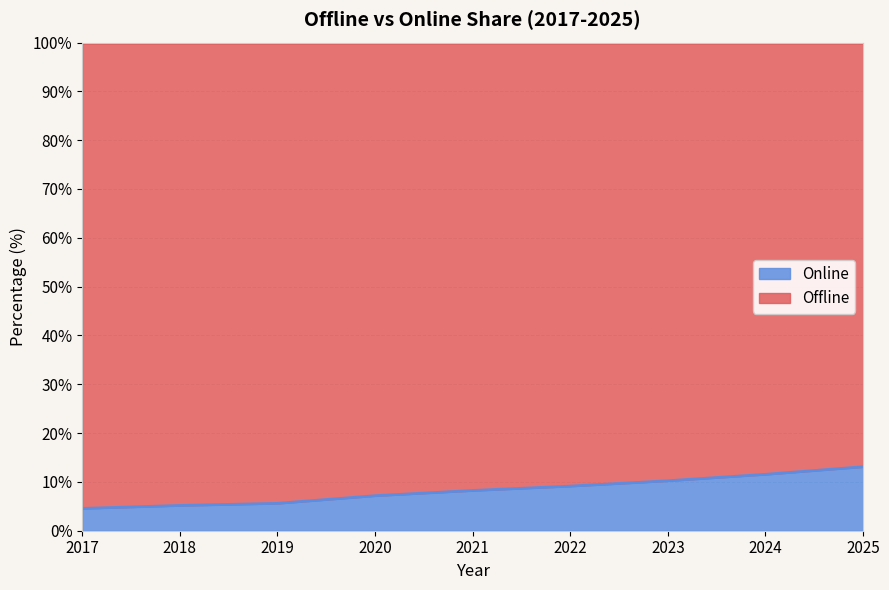

Which category has the lowest value across all series?

2017